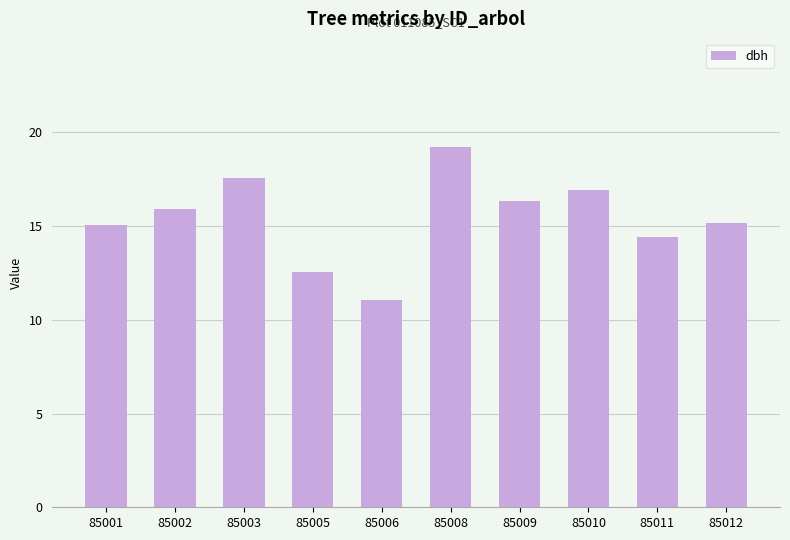

Which category has the highest value across all series?

85008